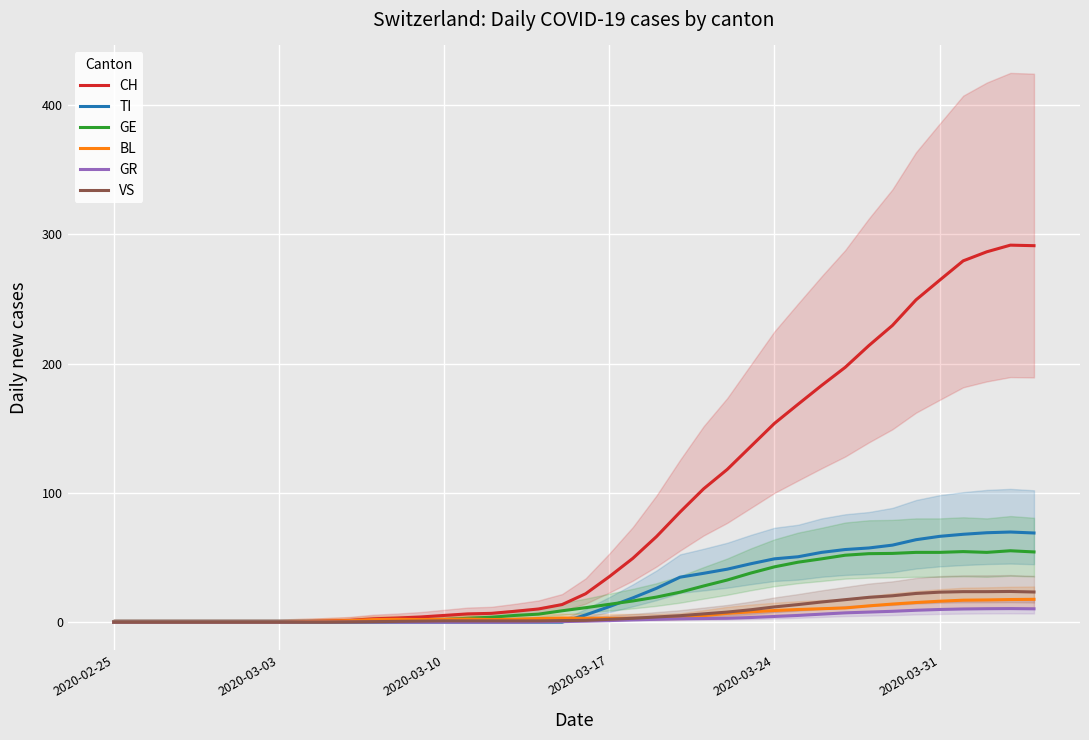

What are all the series names shown in the legend?

CH, TI, GE, BL, GR, VS